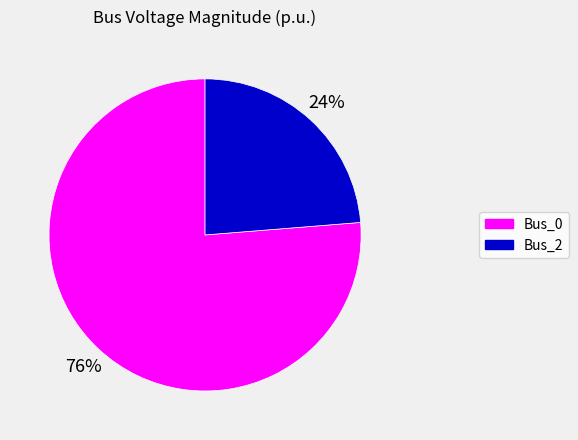

Do Bus_2 and Bus_0 together represent more than half of the pie?

Yes